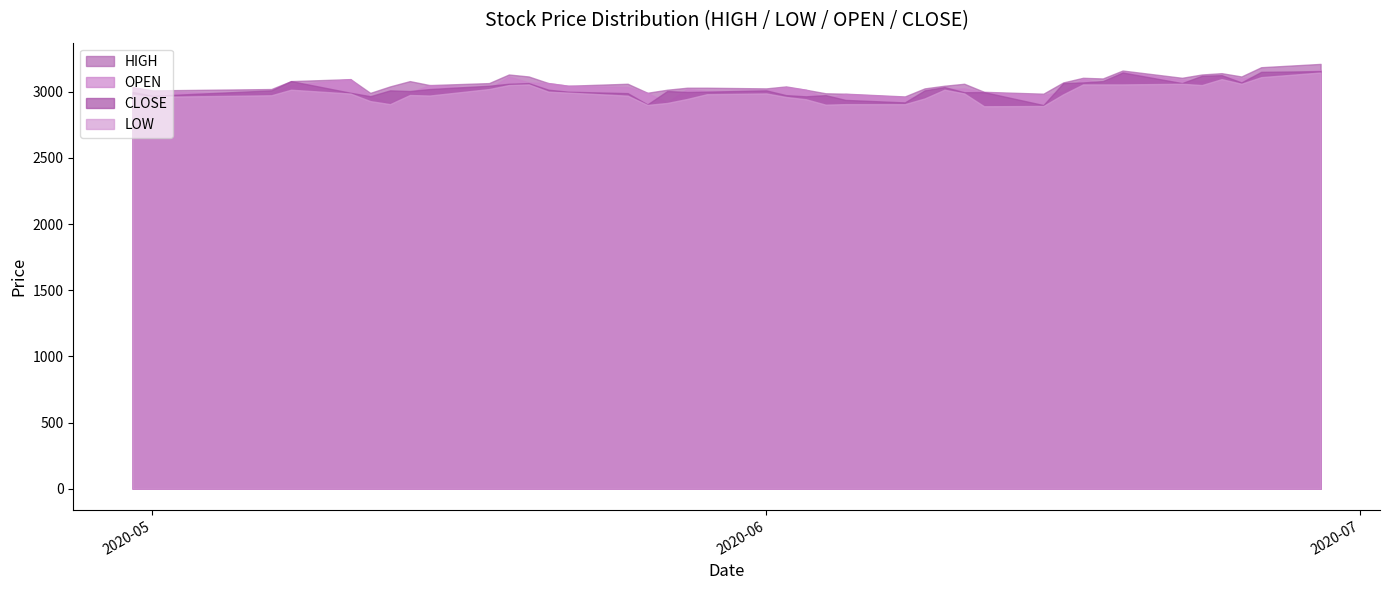

List the labels in order of CLOSE value, smallest first.

2020-06-15, 2020-05-26, 2020-06-08, 2020-06-05, 2020-06-03, 2020-05-12, 2020-05-01, 2020-06-04, 2020-06-02, 2020-05-25, 2020-05-11, 2020-06-11, 2020-06-12, 2020-05-28, 2020-04-30, 2020-05-29, 2020-05-22, 2020-05-27, 2020-05-14, 2020-06-09, 2020-06-01, 2020-05-13, 2020-05-07, 2020-05-21, 2020-05-15, 2020-06-10, 2020-05-18, 2020-05-19, 2020-06-22, 2020-06-16, 2020-05-20, 2020-06-25, 2020-06-17, 2020-06-18, 2020-05-08, 2020-06-23, 2020-06-24, 2020-06-19, 2020-06-26, 2020-06-29